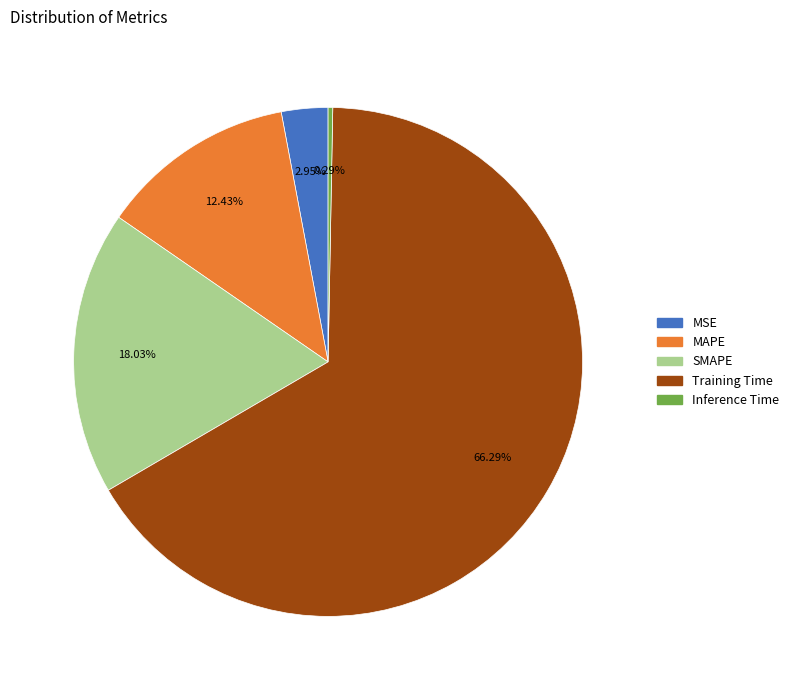

Between Inference Time and MAPE, which is larger?

MAPE